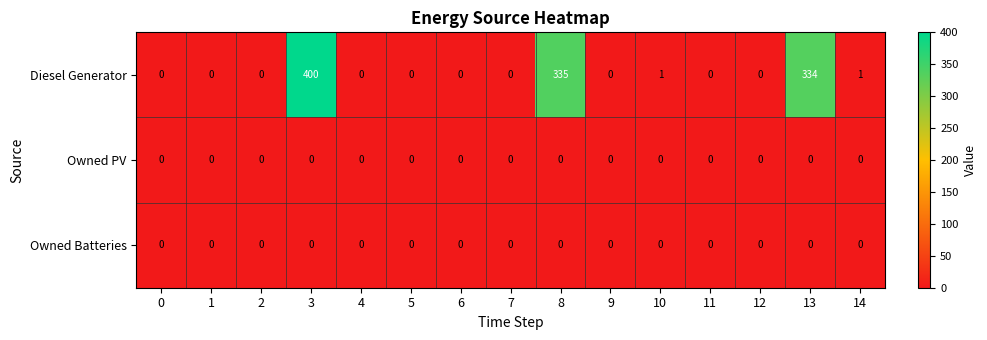

Which series changed the most between 10 and 12?

Diesel Generator